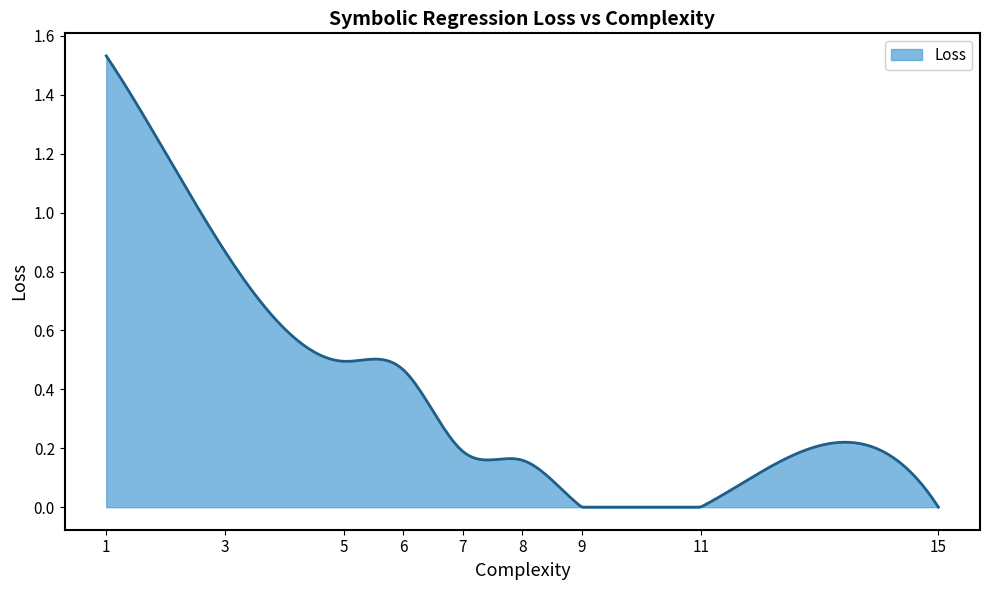

What is the greatest value displayed?

1.5